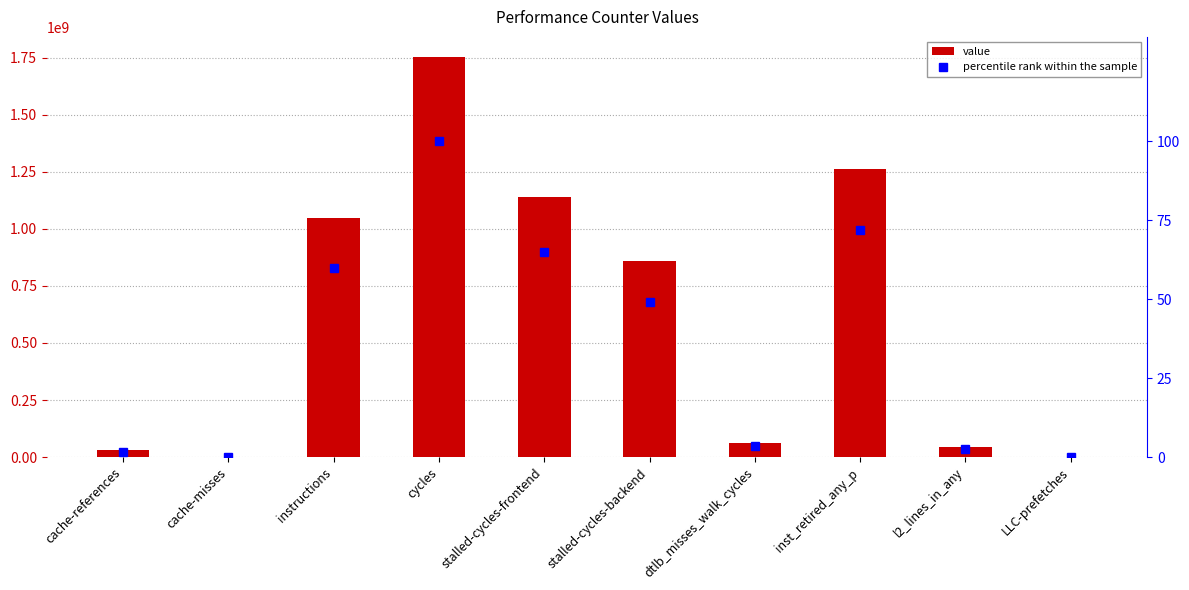

True or false: value has a value of 44098601.0 at l2_lines_in_any.

True